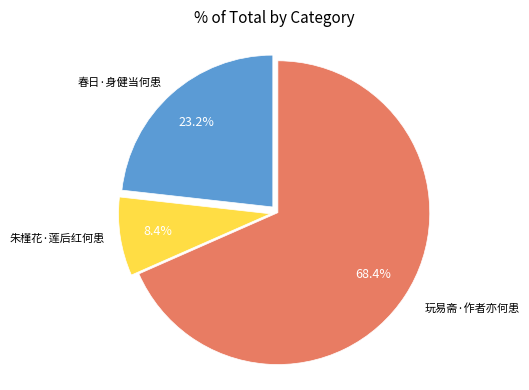

Does any single category account for the majority?

Yes